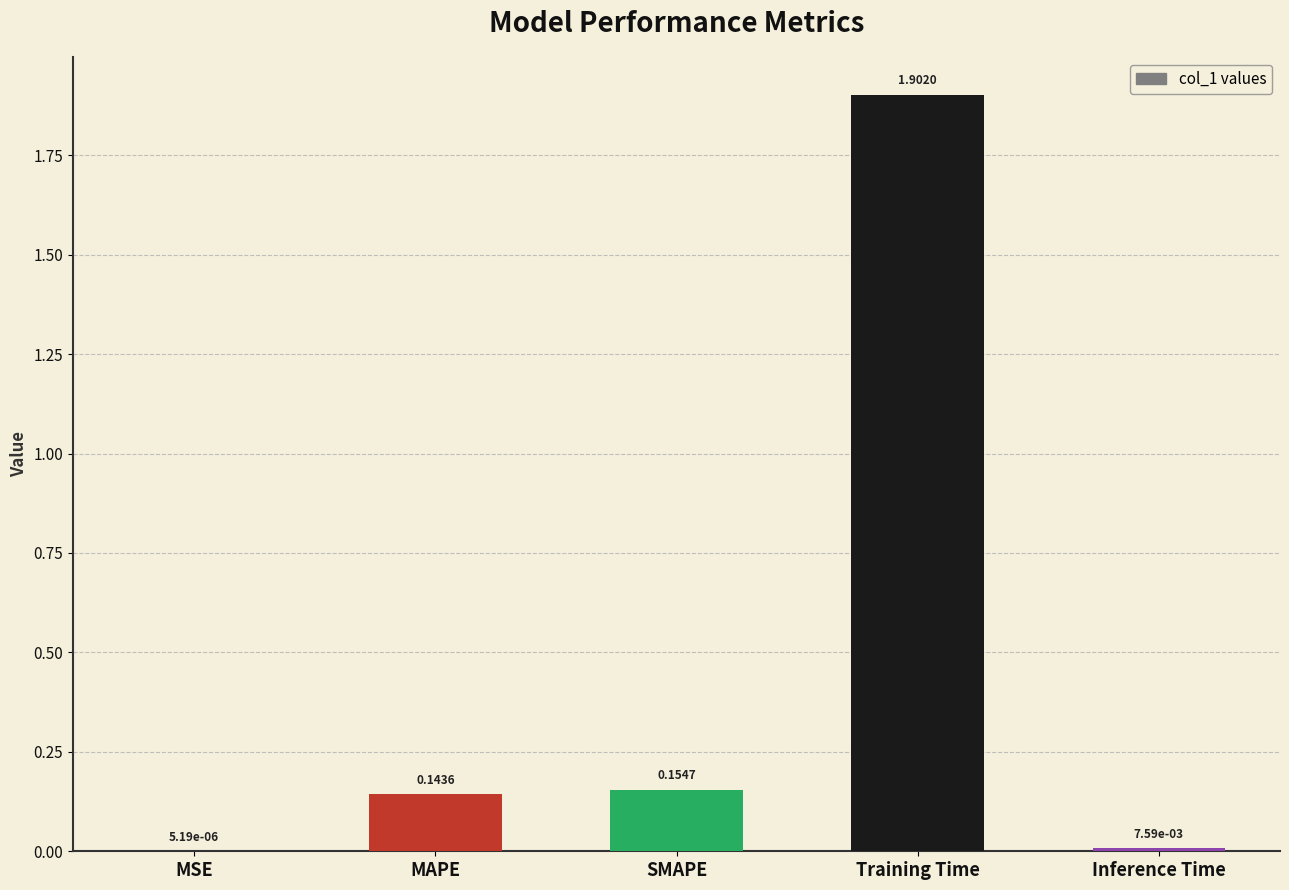

How many series are shown in this chart?

1